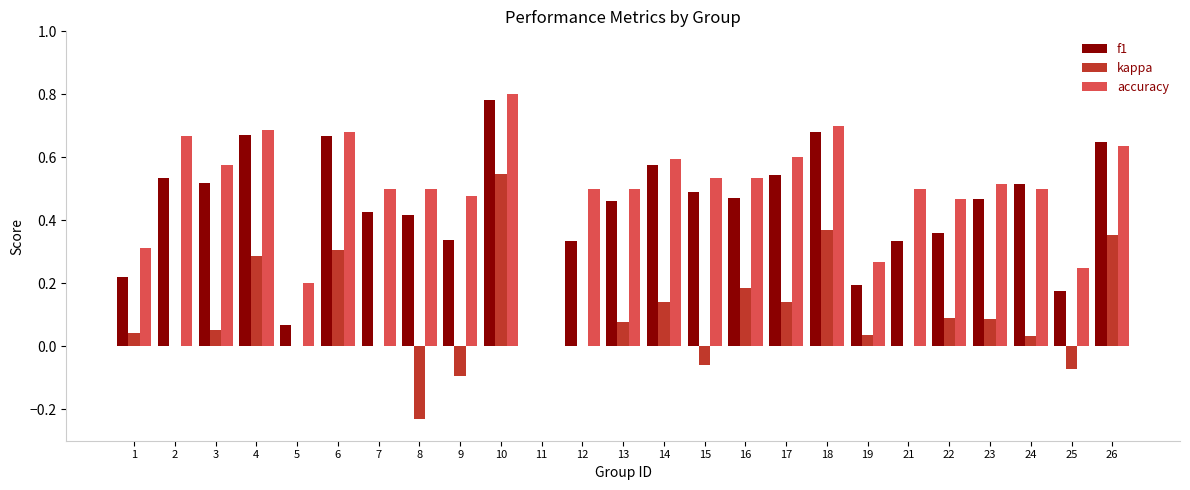

At which label does accuracy reach its peak?

10